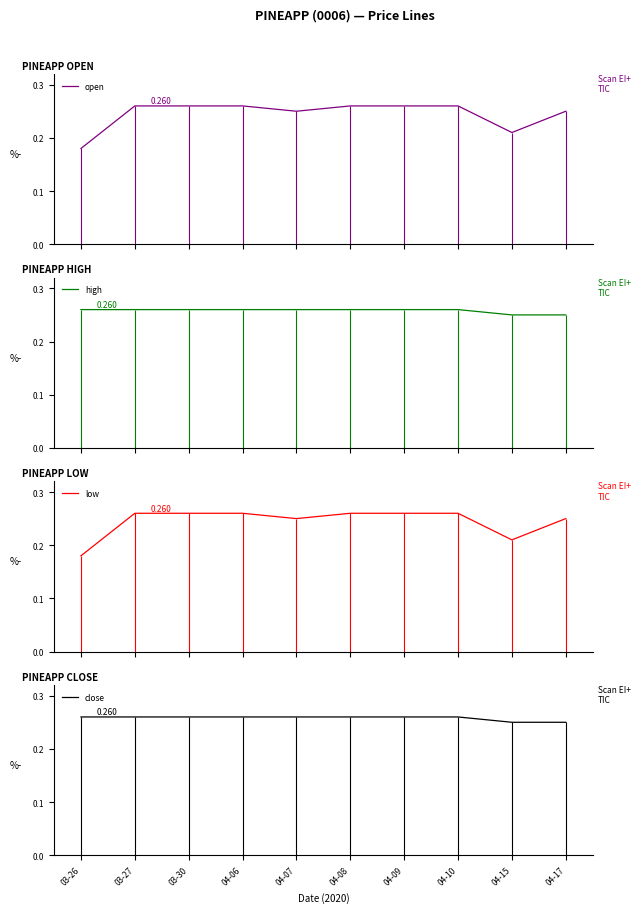

What is the sum of all high values?

2.6